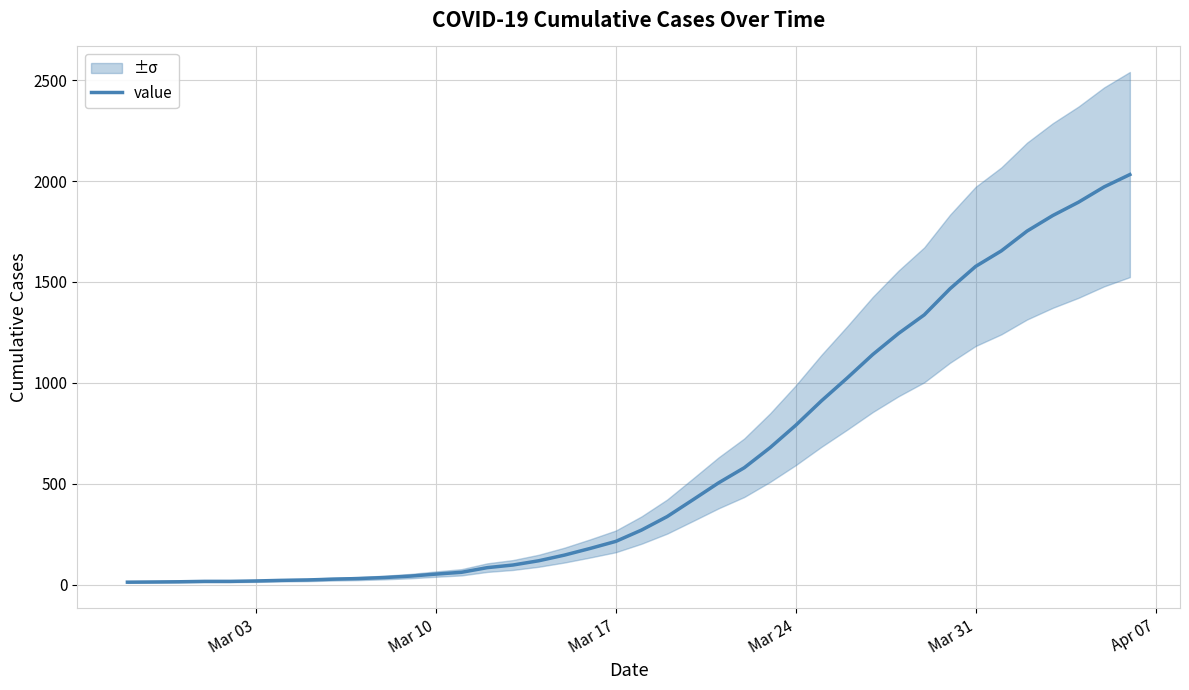

Reading left to right, list all the values displayed in this chart.

13	14	15	17	17	19	22	24	28	31	36	43	53	62	85	98	119	147	180	215	271	338	421	505	580	679	790	911	1024	1141	1245	1337	1466	1577	1654	1752	1829	1895	1971	2032